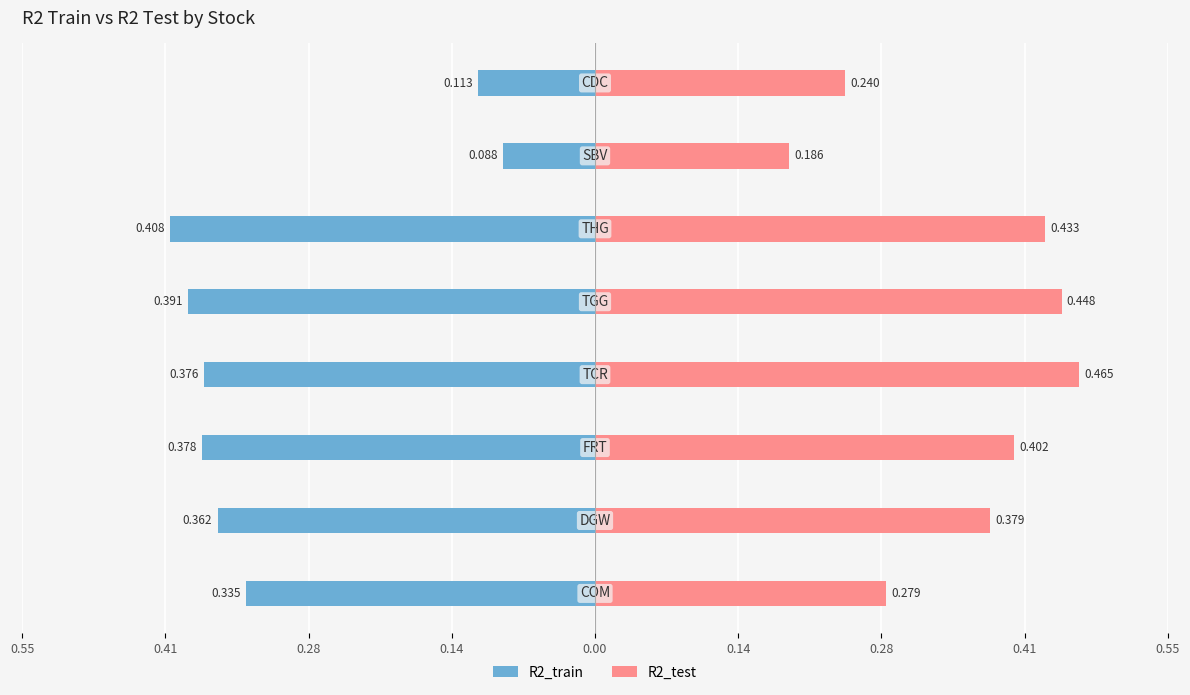

Rank the series at 0.00 from lowest to highest value.

R2_train, R2_test